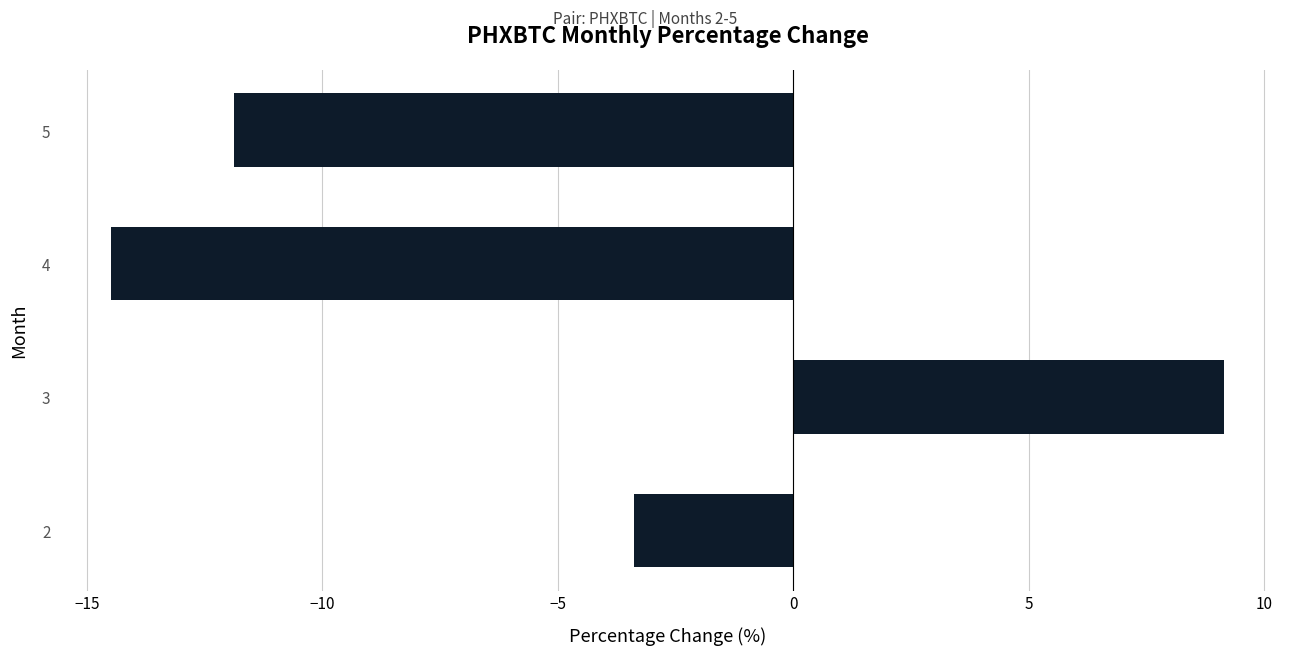

How many values are below -3?

3